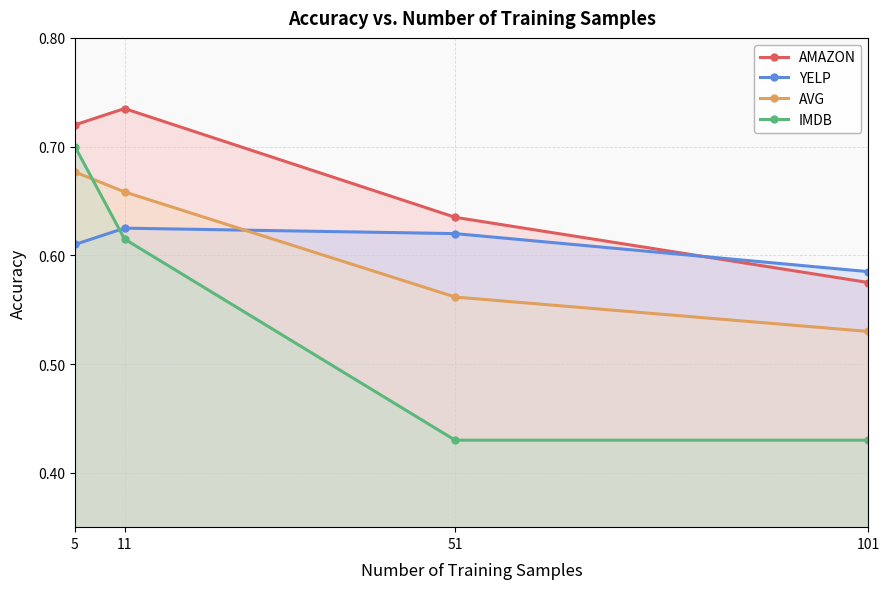

What is the highest value of the YELP series?

0.6